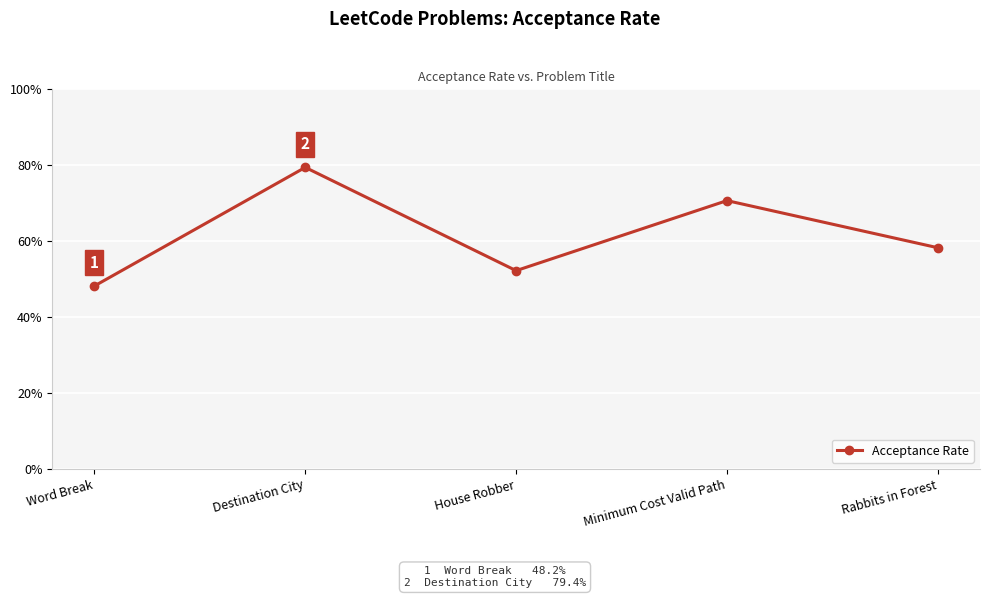

Does the chart have visible grid lines?

Yes